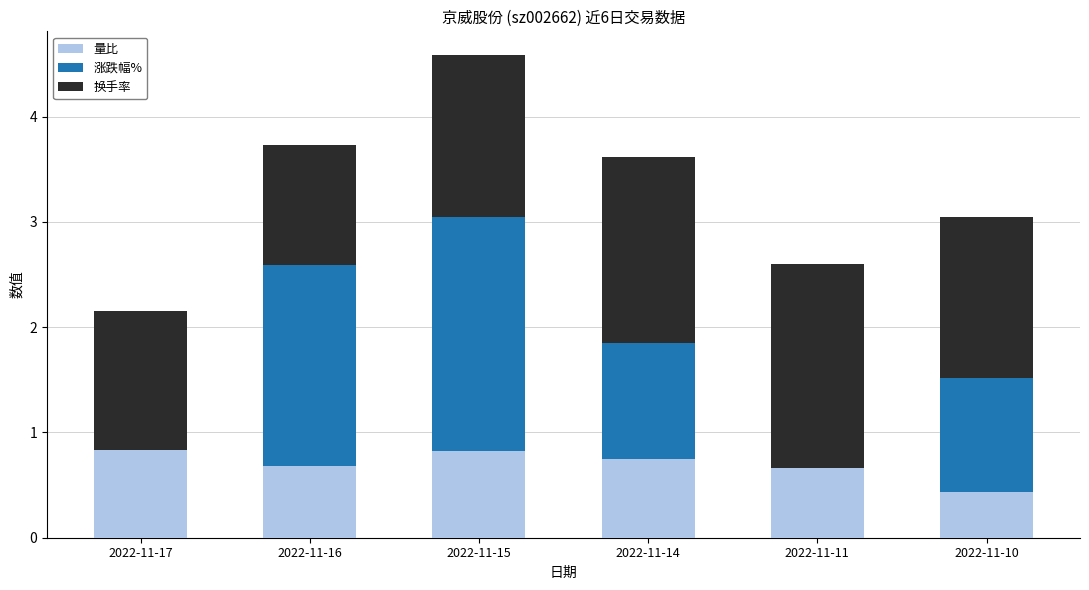

At which category is the sum across all series the highest?

2022-11-15